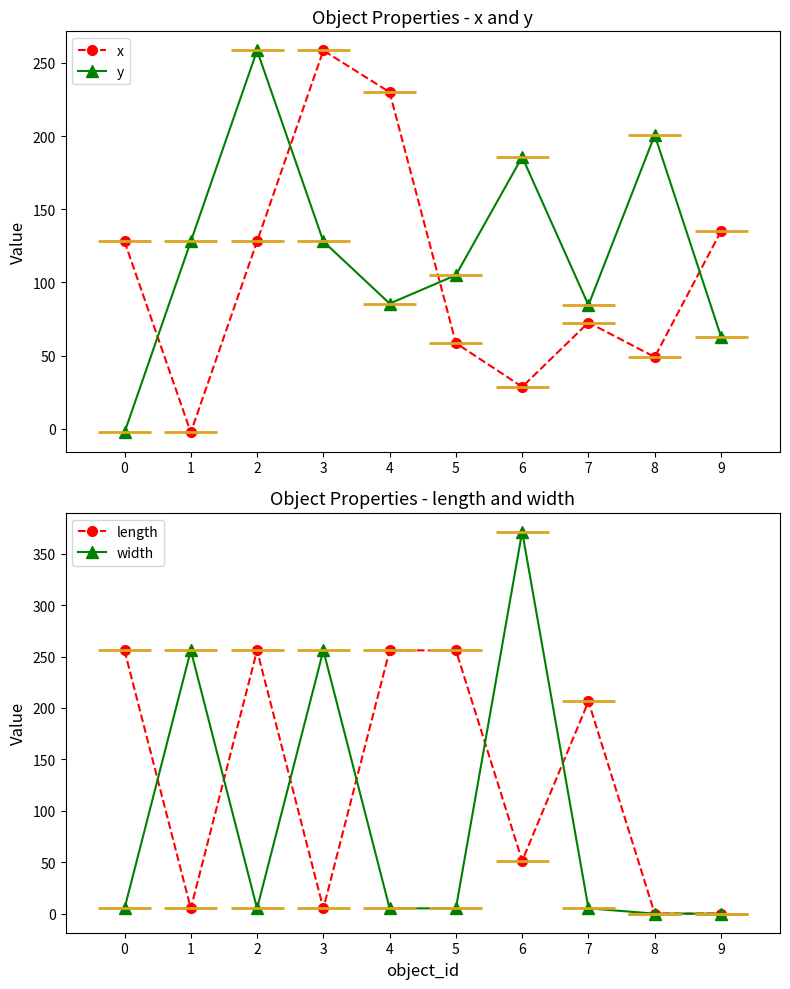

The width series shows 256.0 at 3. True or false?

True